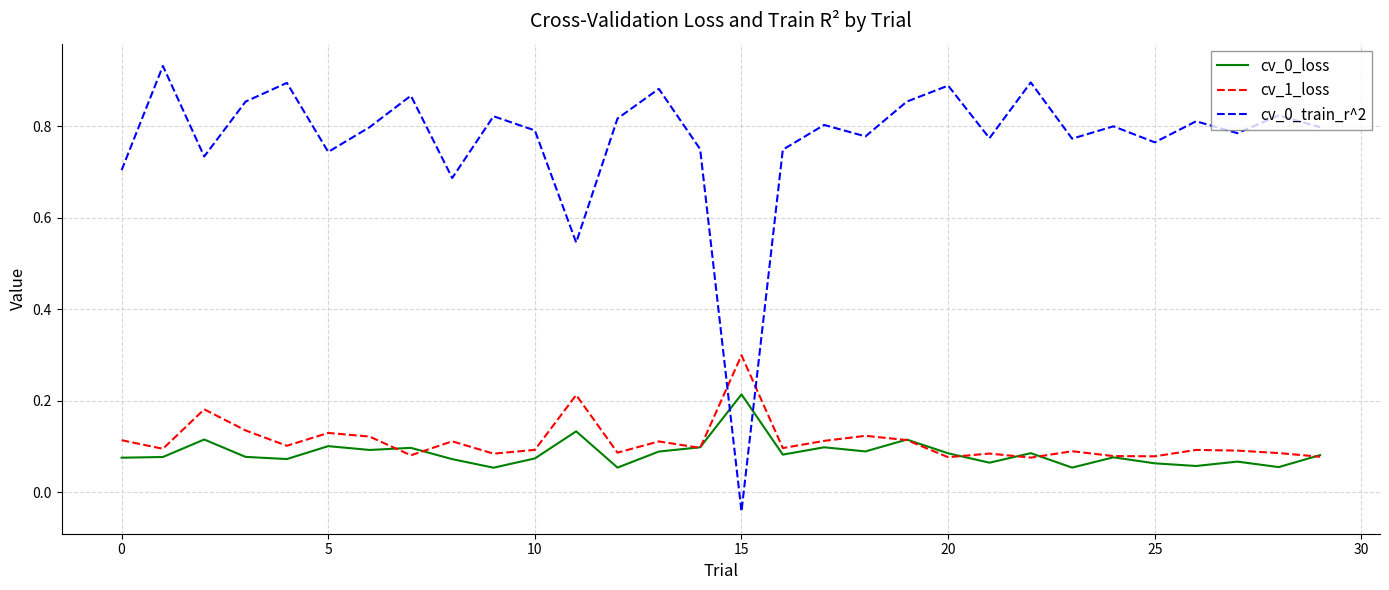

How many intersections are there between cv_0_loss and cv_0_train_r^2?

2